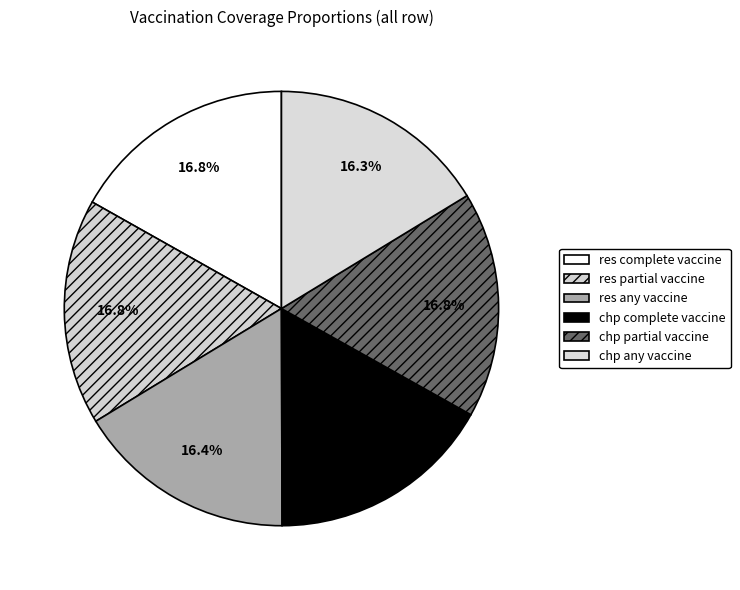

To the nearest percent, what is the average slice percentage?

17%